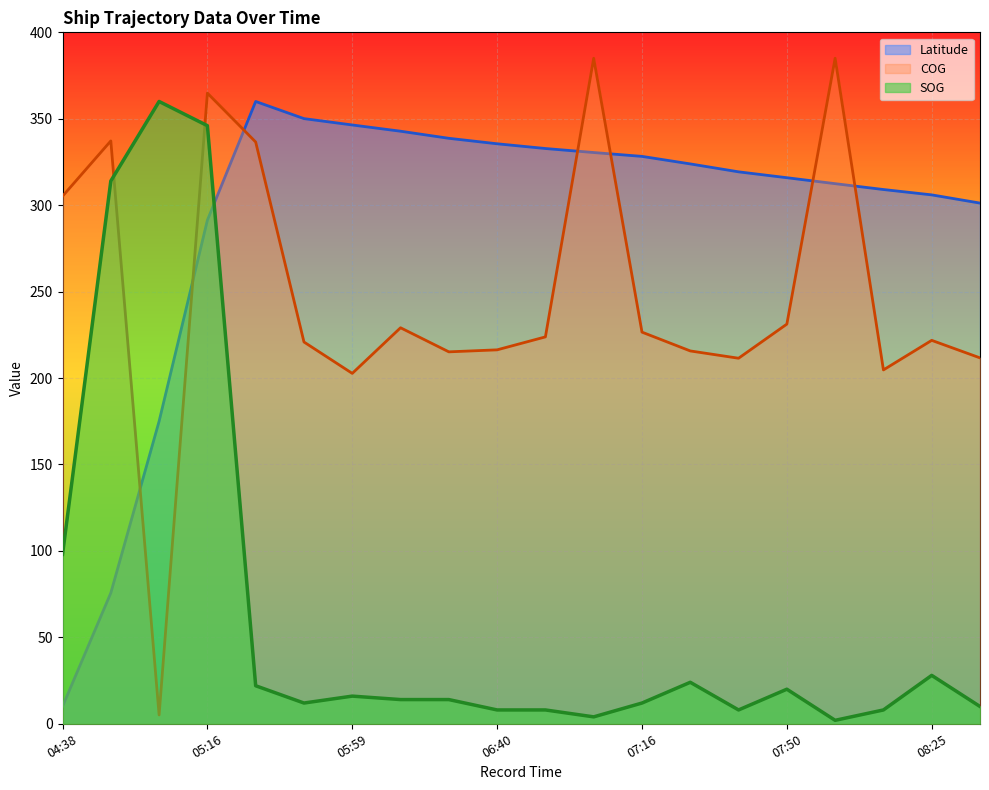

Reading right to left, extract all data points from this chart.

SOG: 08:38=10.0	08:25=28.0	08:14=8.0	08:02=2.0	07:50=20.0	07:40=8.0	07:27=24.0	07:16=12.0	07:03=4.0	06:51=8.0	06:40=8.0	06:25=14.0	06:10=14.0	05:59=16.0	05:45=12.0	05:27=22.0	05:16=346.0	05:02=360.0	04:50=314.0	04:38=98.0
COG: 08:38=211.7	08:25=221.8	08:14=204.7	08:02=385.0	07:50=231.2	07:40=211.5	07:27=215.7	07:16=226.6	07:03=385.0	06:51=223.8	06:40=216.3	06:25=215.2	06:10=229.1	05:59=202.7	05:45=220.9	05:27=336.6	05:16=364.8	05:02=5.1	04:50=337.2	04:38=305.2
Latitude: 08:38=301.2	08:25=306.0	08:14=309.1	08:02=312.5	07:50=315.9	07:40=319.3	07:27=323.9	07:16=328.2	07:03=330.5	06:51=332.8	06:40=335.5	06:25=338.7	06:10=342.8	05:59=346.4	05:45=350.1	05:27=360.0	05:16=291.3	05:02=175.0	04:50=75.7	04:38=10.0